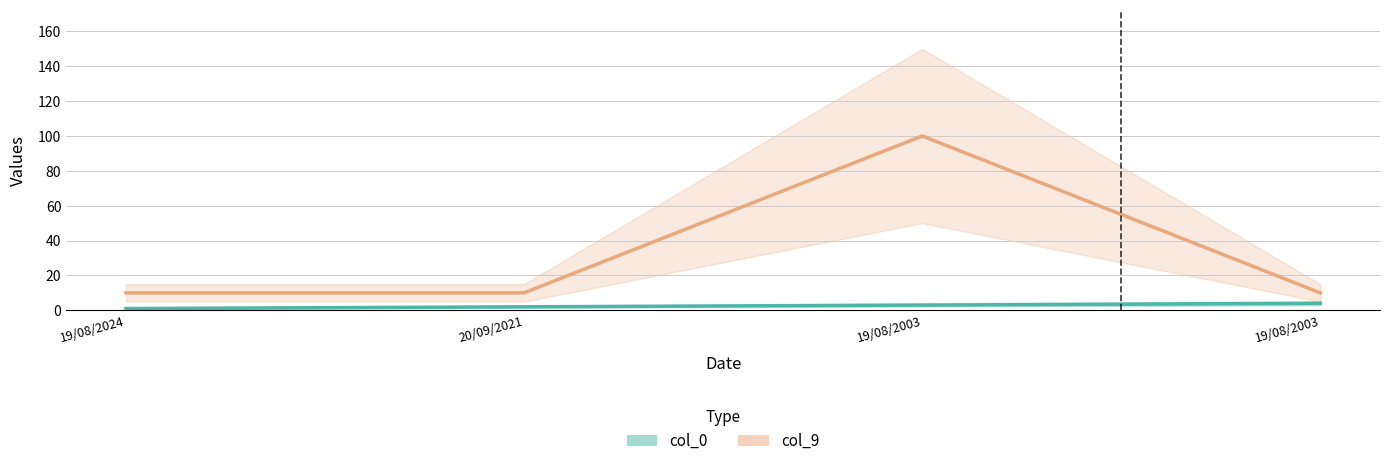

Which series has the largest total across all categories?

col_9